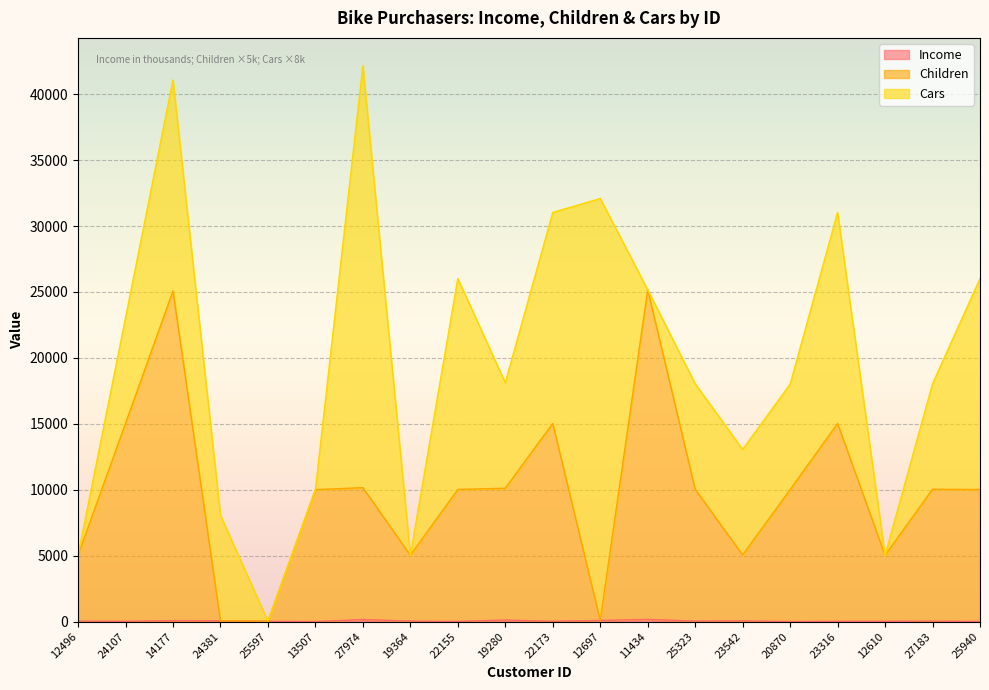

At which label does Income first exceed 40?

14177